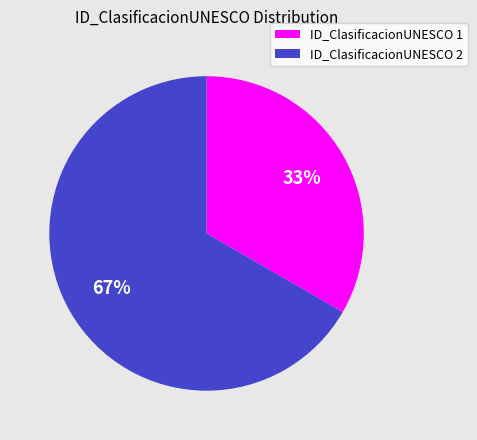

To the nearest percent, what is the average slice percentage?

50%